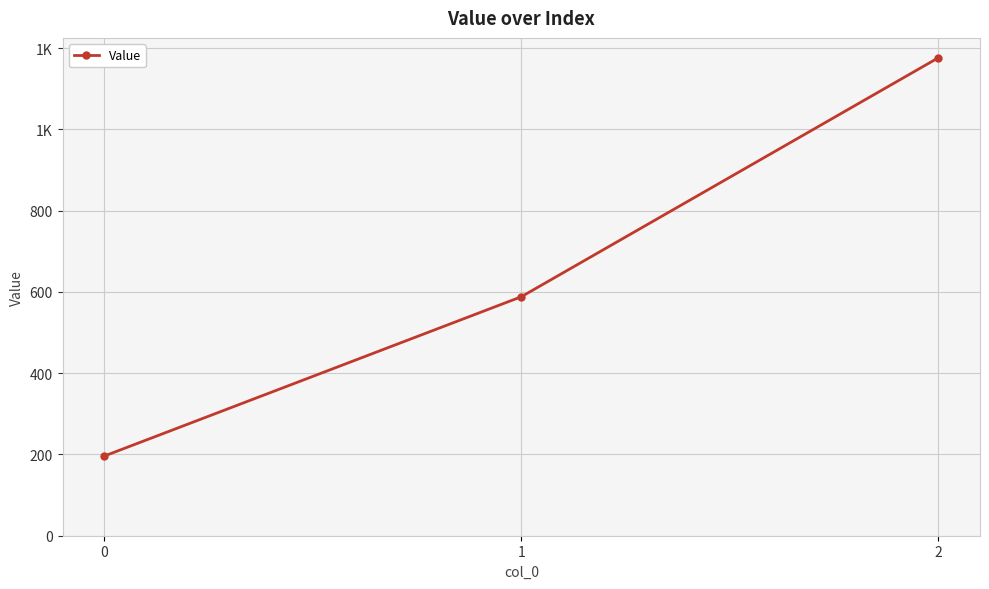

Is it true that the value at 2 is 1571?

False